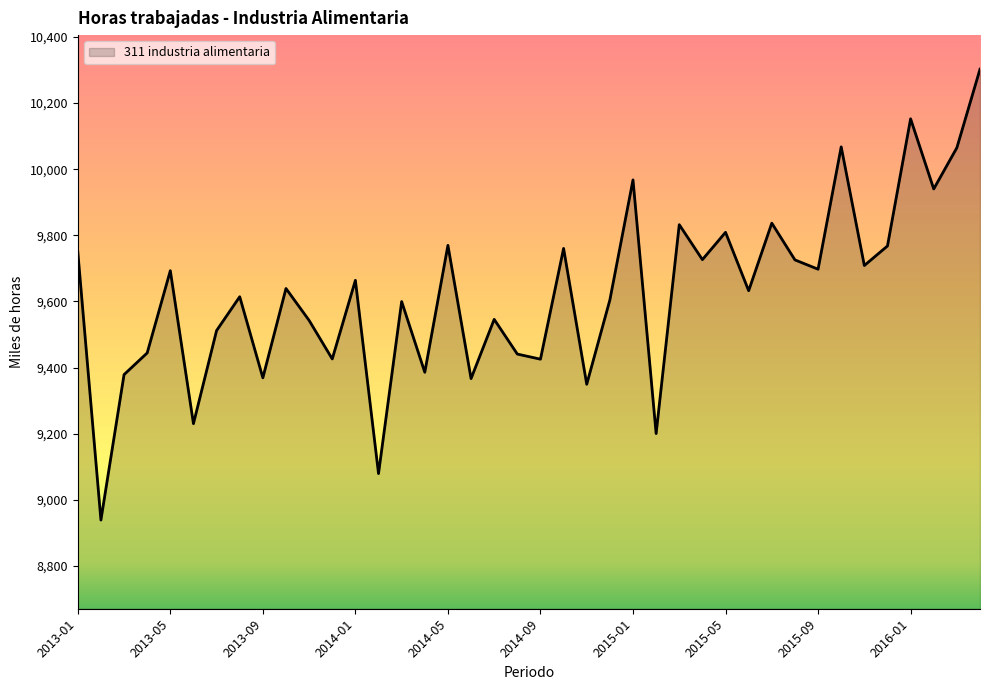

What is the maximum value shown in the chart?

10302.4